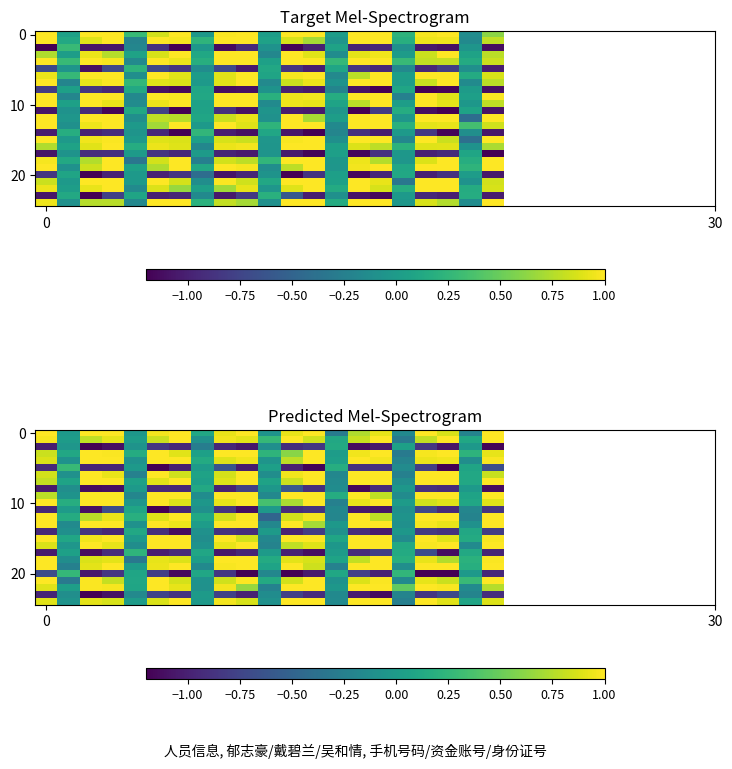

Reading right to left, extract all data points from this chart.

row_0: 1.2	-0.2	0.9	1.0	-0.2	0.9	0.7	-0.3	1.0	0.9	-0.1	1.1	0.9	0.1	1.2	1.0	-0.0	1.2	1.1	-0.0	1.1
row_1: 1.0	0.1	1.0	0.8	-0.3	1.0	0.8	0.1	0.8	1.0	0.3	0.9	1.0	-0.1	1.1	0.8	0.0	0.9	0.8	0.0	1.0
row_2: -1.2	-0.0	-1.1	-0.9	0.0	-1.0	-1.1	0.1	-0.8	-0.9	-0.1	-1.1	-1.0	-0.3	-0.9	-0.8	-0.1	-1.1	-1.2	-0.0	-1.0
row_3: 0.9	0.2	1.1	1.0	-0.3	1.0	1.0	0.0	1.1	0.6	0.2	1.0	1.2	0.1	0.9	1.1	0.2	1.0	1.2	0.1	0.8
row_4: 1.0	-0.1	0.9	0.9	-0.2	1.0	1.0	0.0	1.0	0.8	-0.1	1.0	0.9	0.1	1.0	1.1	-0.1	1.0	1.1	-0.1	0.9
row_5: -0.7	0.1	-1.2	-0.8	-0.1	-0.9	-0.9	0.2	-1.2	-1.0	0.0	-1.0	-0.6	0.0	-1.0	-1.3	-0.0	-1.0	-1.0	0.3	-0.9
row_6: 0.8	0.1	1.0	1.0	-0.2	1.2	1.0	-0.2	1.1	1.0	-0.1	1.2	0.9	0.1	0.8	1.0	-0.2	0.9	1.0	-0.1	0.9
row_7: 1.3	0.1	1.1	1.1	-0.1	1.2	1.1	-0.1	1.1	0.8	0.1	1.3	0.9	0.0	1.0	0.9	0.1	1.0	1.0	0.1	0.8
row_8: -1.1	-0.0	-0.9	-0.9	-0.0	-0.9	-1.2	-0.1	-0.9	-0.6	-0.0	-0.8	-1.0	0.1	-1.0	-0.9	-0.0	-1.1	-1.1	-0.1	-1.0
row_9: 1.6	0.1	1.1	1.1	-0.1	0.8	1.2	0.2	1.1	1.1	-0.2	1.0	1.0	-0.1	1.1	1.0	-0.2	1.0	1.1	-0.1	0.8
row_10: 0.9	0.1	0.9	0.8	0.0	1.2	0.9	-0.2	1.1	0.7	0.3	1.0	0.9	-0.0	0.9	1.1	-0.0	1.1	1.1	0.2	1.1
row_11: -0.9	-0.2	-0.9	-0.7	-0.1	-1.1	-1.1	-0.2	-0.9	-0.9	-0.0	-1.1	-0.9	-0.1	-1.0	-1.3	0.1	-0.7	-1.1	0.0	-1.0
row_12: 1.2	-0.2	1.2	1.0	-0.1	0.8	1.2	-0.2	1.0	0.8	-0.5	1.0	0.9	0.1	1.1	0.9	0.2	0.9	0.8	0.2	1.3
row_13: 1.1	-0.1	0.9	1.0	-0.1	1.0	1.1	-0.0	0.7	1.3	-0.2	1.2	1.1	0.0	0.9	1.0	-0.1	1.0	1.1	-0.1	1.0
row_14: -0.8	0.1	-0.9	-0.8	-0.0	-1.0	-0.9	-0.1	-0.8	-1.0	-0.0	-0.9	-0.9	-0.1	-1.1	-0.9	0.1	-1.0	-0.9	-0.1	-0.9
row_15: 1.0	0.1	0.9	1.0	-0.1	1.0	1.1	0.1	1.1	1.2	-0.2	0.8	1.3	-0.1	1.1	1.0	-0.0	1.0	1.0	0.1	1.0
row_16: 1.0	-0.2	1.0	1.0	0.1	1.2	1.0	-0.0	0.9	0.8	-0.2	1.0	0.9	-0.1	1.0	1.0	-0.1	0.9	1.1	-0.0	0.9
row_17: -1.0	0.1	-1.1	-0.7	0.1	-0.8	-0.9	0.0	-1.1	-1.0	0.0	-1.0	-1.1	0.1	-0.9	-1.0	0.2	-0.9	-1.1	0.0	-1.0
row_18: 1.0	0.2	0.7	0.9	0.2	1.3	0.8	0.1	0.9	0.9	0.1	1.3	1.1	0.0	0.9	0.9	-0.3	0.9	0.9	-0.1	1.3
row_19: 1.0	0.2	1.0	1.2	-0.1	1.0	1.2	-0.2	0.8	1.1	0.1	1.0	1.0	-0.2	1.1	0.9	0.0	1.0	0.9	-0.2	1.2
row_20: -0.9	-0.0	-1.3	-1.2	0.2	-1.0	-0.8	0.1	-1.0	-1.3	-0.2	-1.3	-0.8	0.1	-1.1	-0.8	0.1	-0.9	-1.0	0.3	-0.7
row_21: 1.0	0.3	0.8	0.9	-0.2	1.0	0.9	-0.1	1.1	0.9	0.1	1.0	0.8	-0.1	0.9	1.1	0.1	0.8	1.0	-0.3	1.0
row_22: 0.8	-0.1	1.0	1.2	0.5	1.0	1.1	-0.0	1.2	1.2	-0.2	0.7	1.0	-0.1	0.9	1.1	0.1	1.0	1.0	0.0	0.9
row_23: -0.9	-0.2	-0.7	-0.9	-0.2	-1.1	-1.0	-0.2	-0.9	-0.8	-0.1	-1.0	-0.8	-0.0	-0.9	-0.7	-0.2	-1.1	-1.2	-0.1	-1.0
row_24: 0.9	0.1	0.9	1.1	-0.3	1.1	1.0	-0.1	1.1	1.1	-0.1	0.9	1.0	-0.0	1.0	0.9	0.0	0.9	0.9	-0.1	0.9